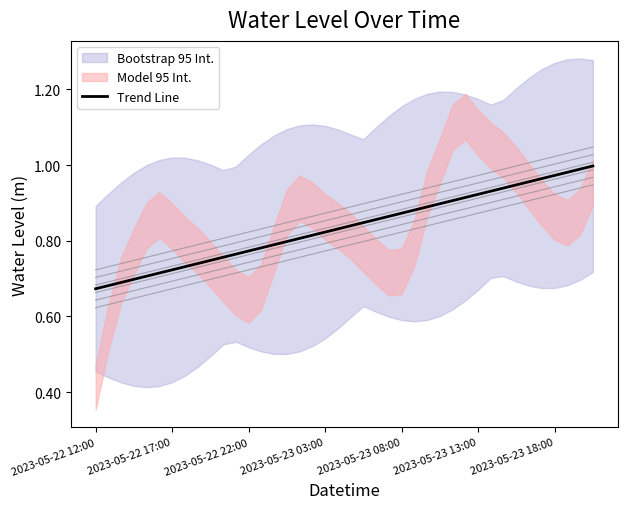

How many lines are shown in the chart?

1